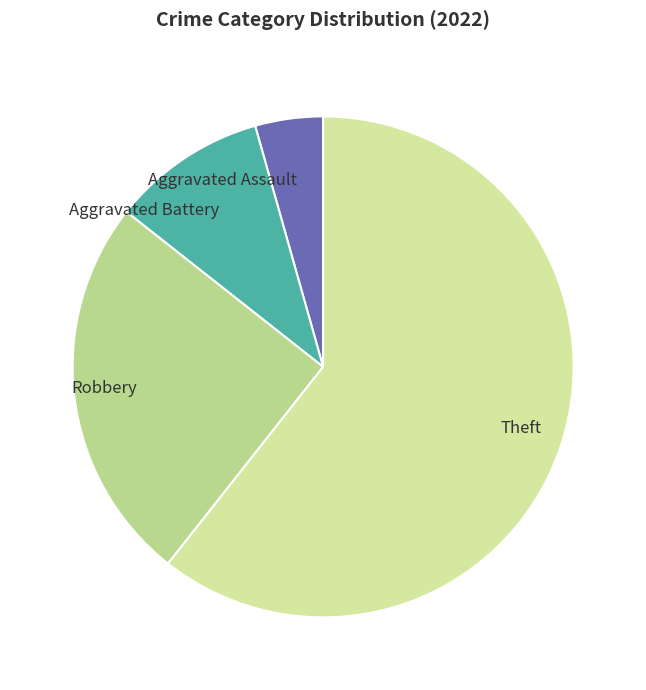

Which category has the smallest portion of the pie?

Aggravated Assault